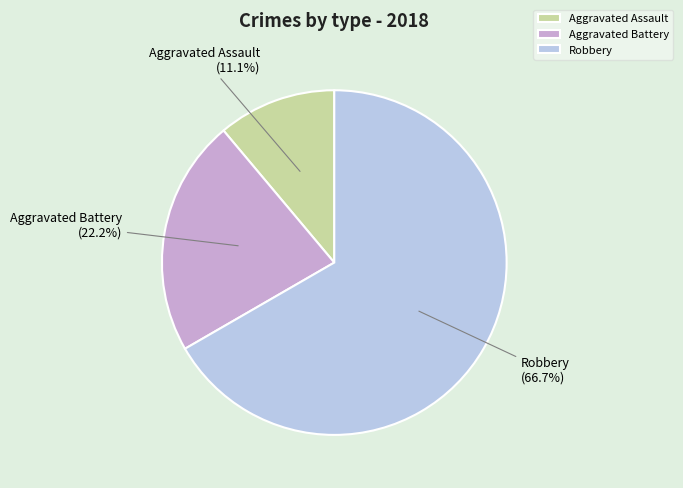

What percentage is NOT represented by Aggravated Assault?

88.9%